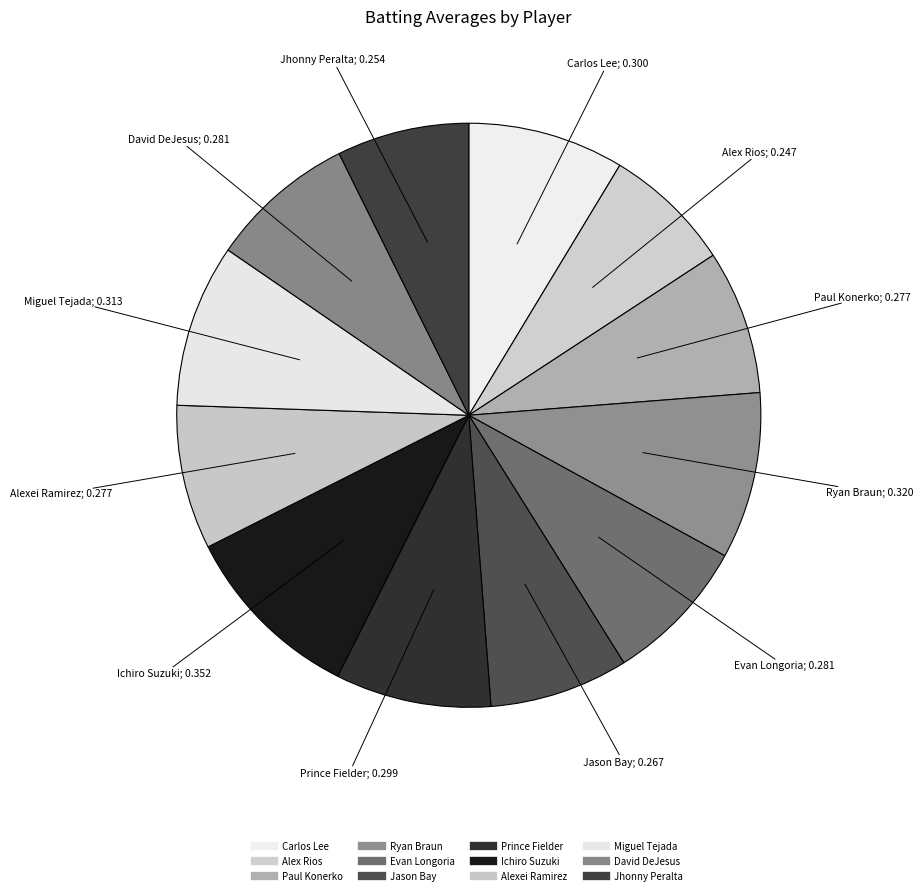

Which slice is the smallest?

Alex Rios